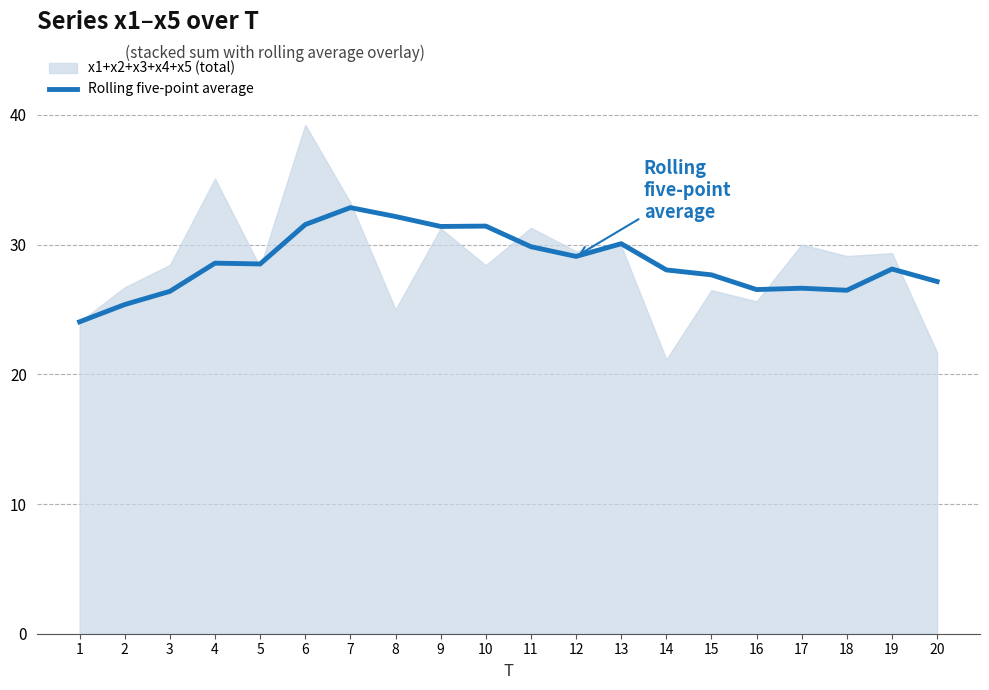

What is the value of the 13th point from the left?

30.1